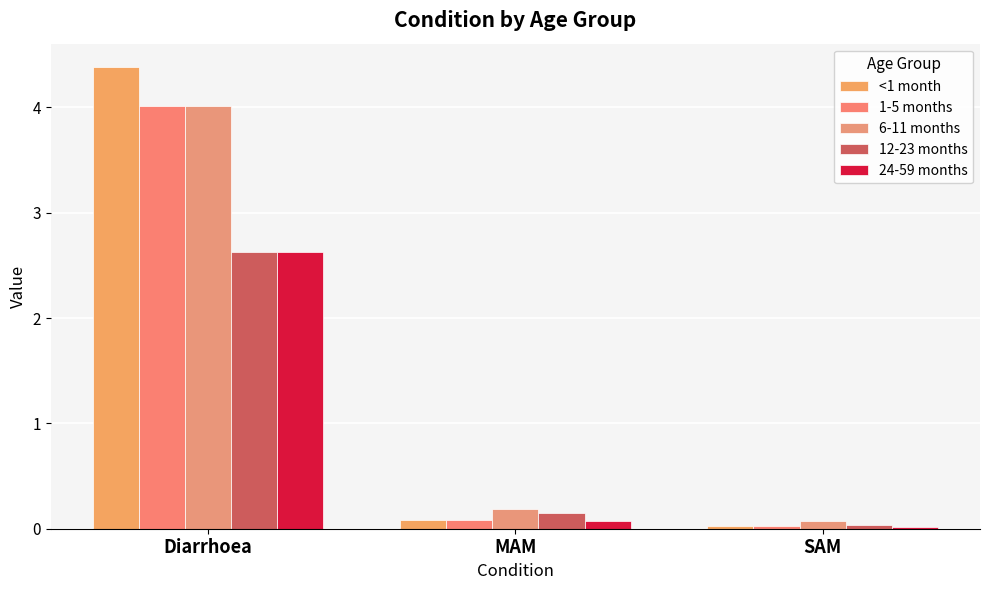

Where is 6-11 months nearest to the value 2?

MAM